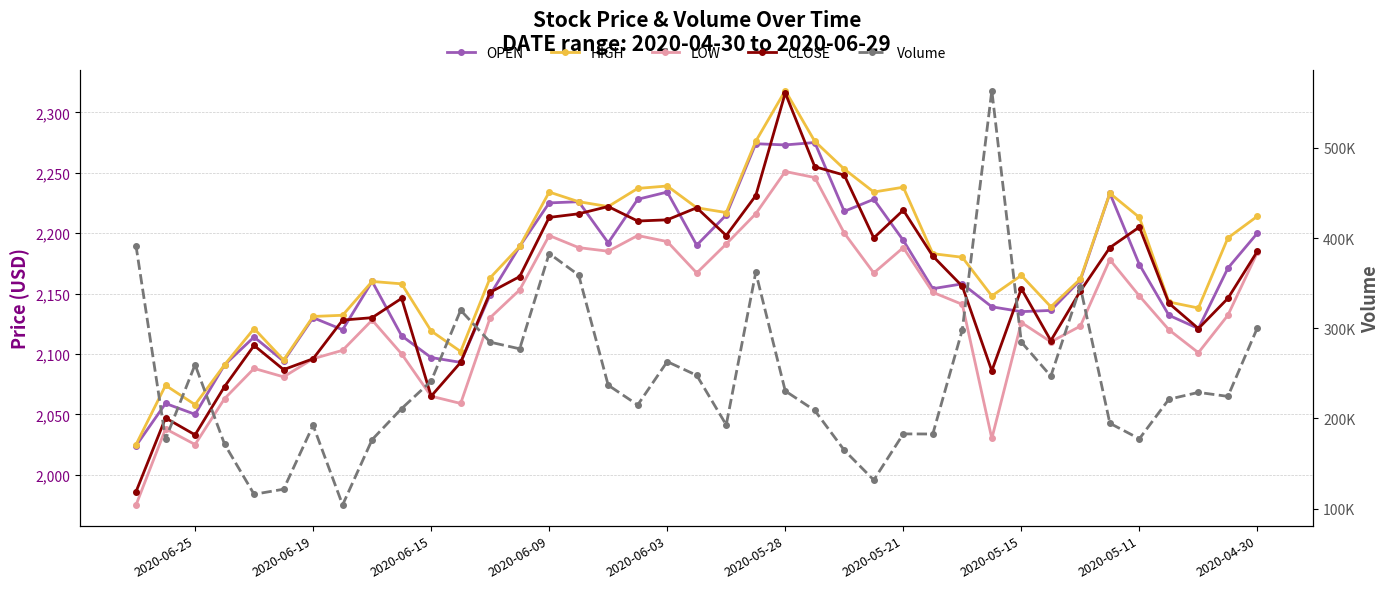

True or false: HIGH and OPEN cross at least once.

False